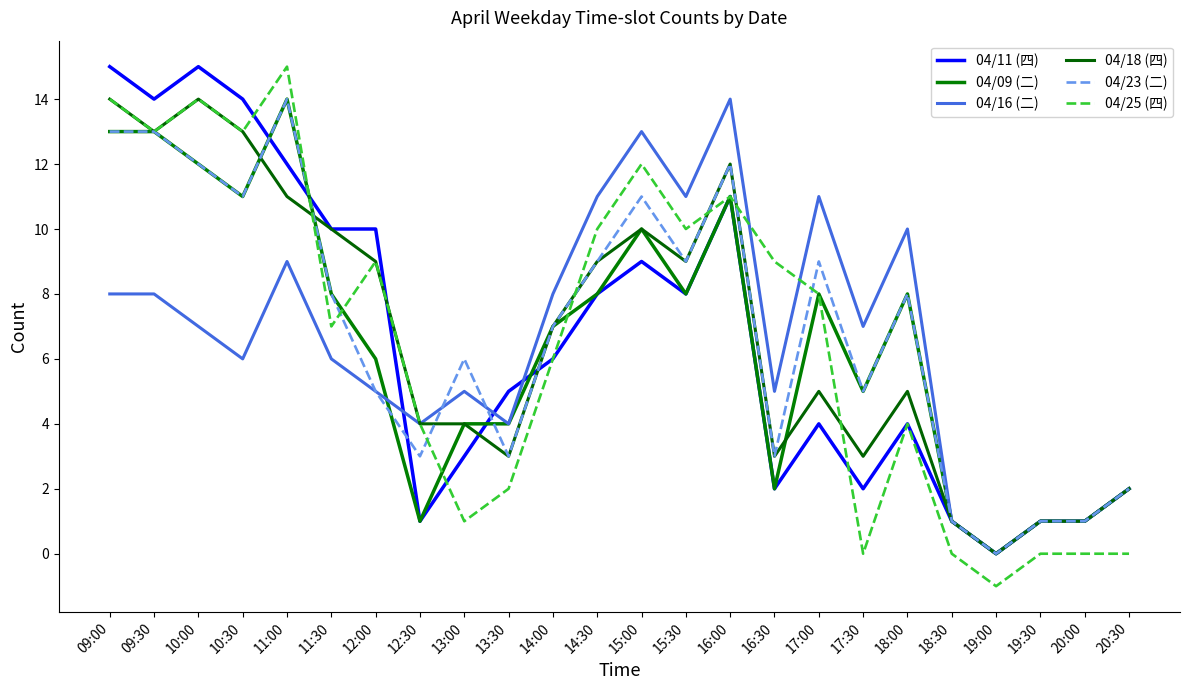

Where do 04/18 (四) and 04/23 (二) first cross each other?

10:30 and 11:00